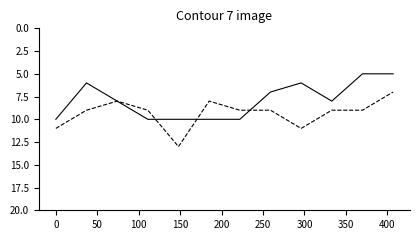

What is the minimum value shown in the chart?

5